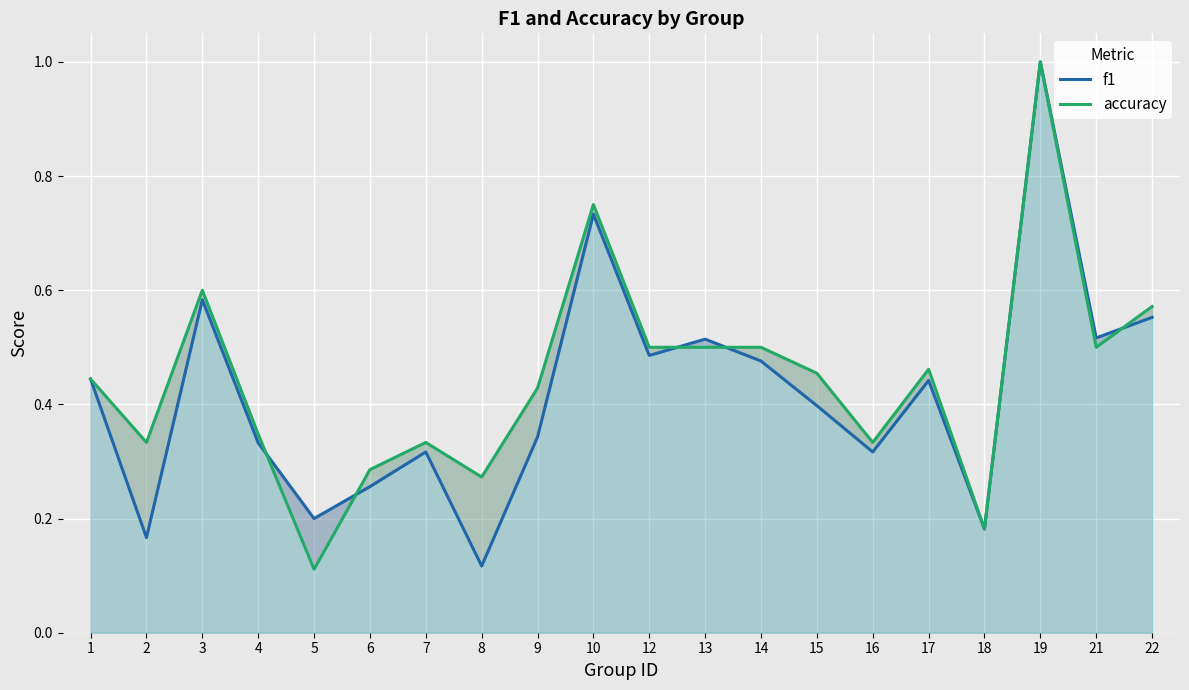

List the series in order of their overall mean, highest first.

accuracy, f1